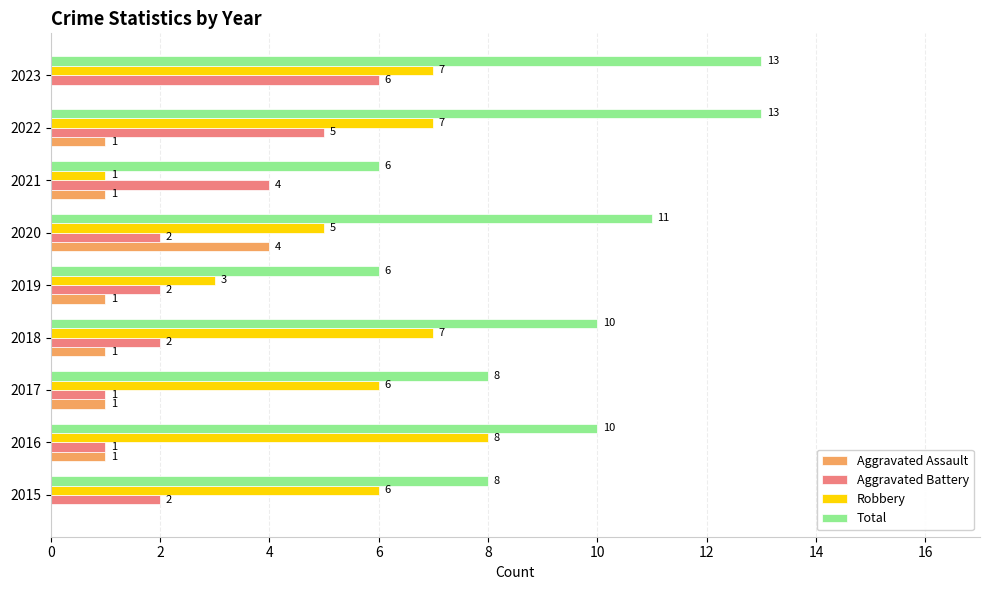

Between 2015 and 2018, which series saw the biggest shift?

Total